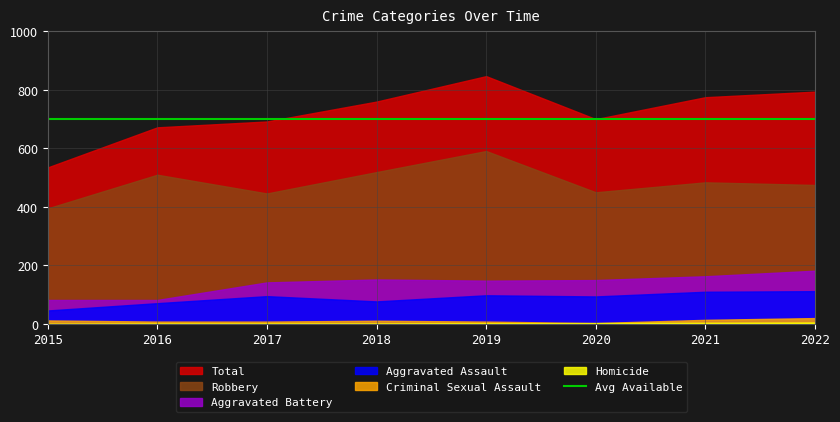

How many values in the Aggravated Assault series are below 95?

4